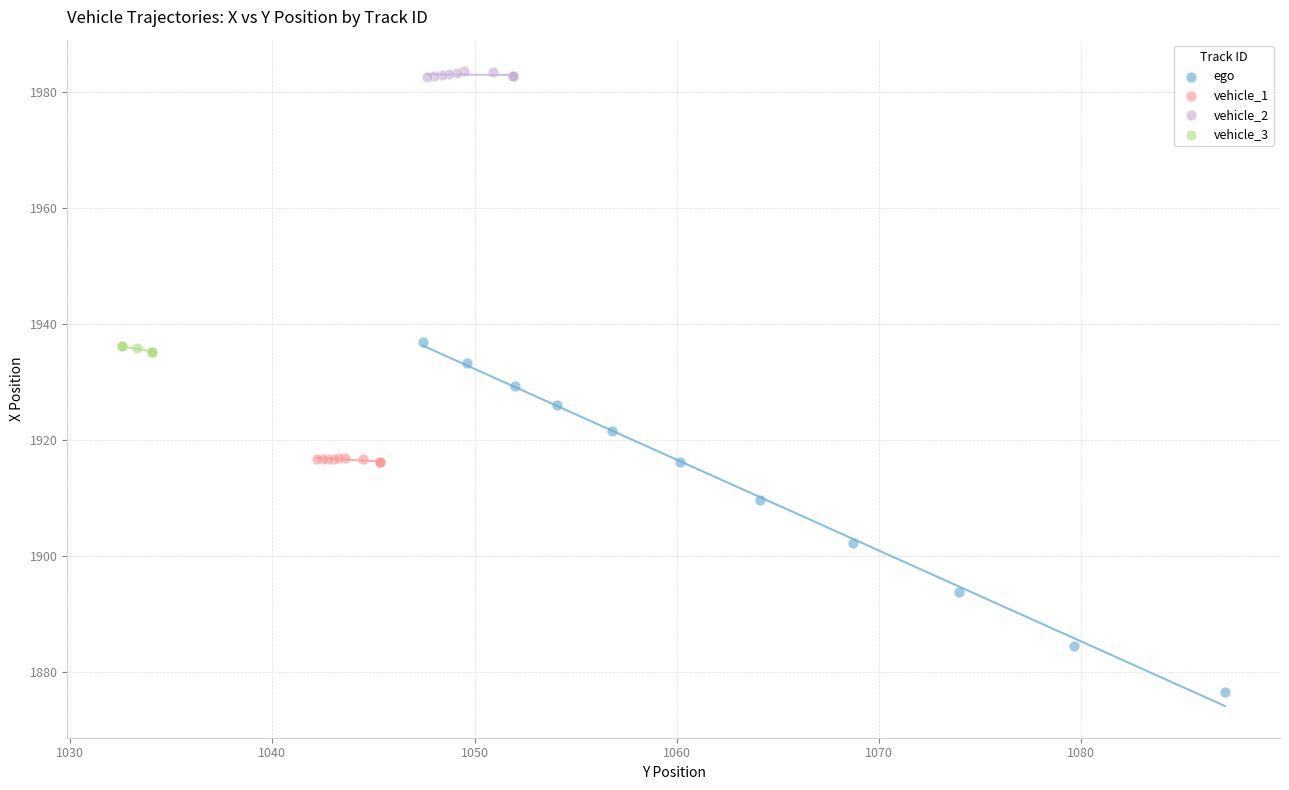

Which series reaches the maximum Y coordinate?

vehicle_2